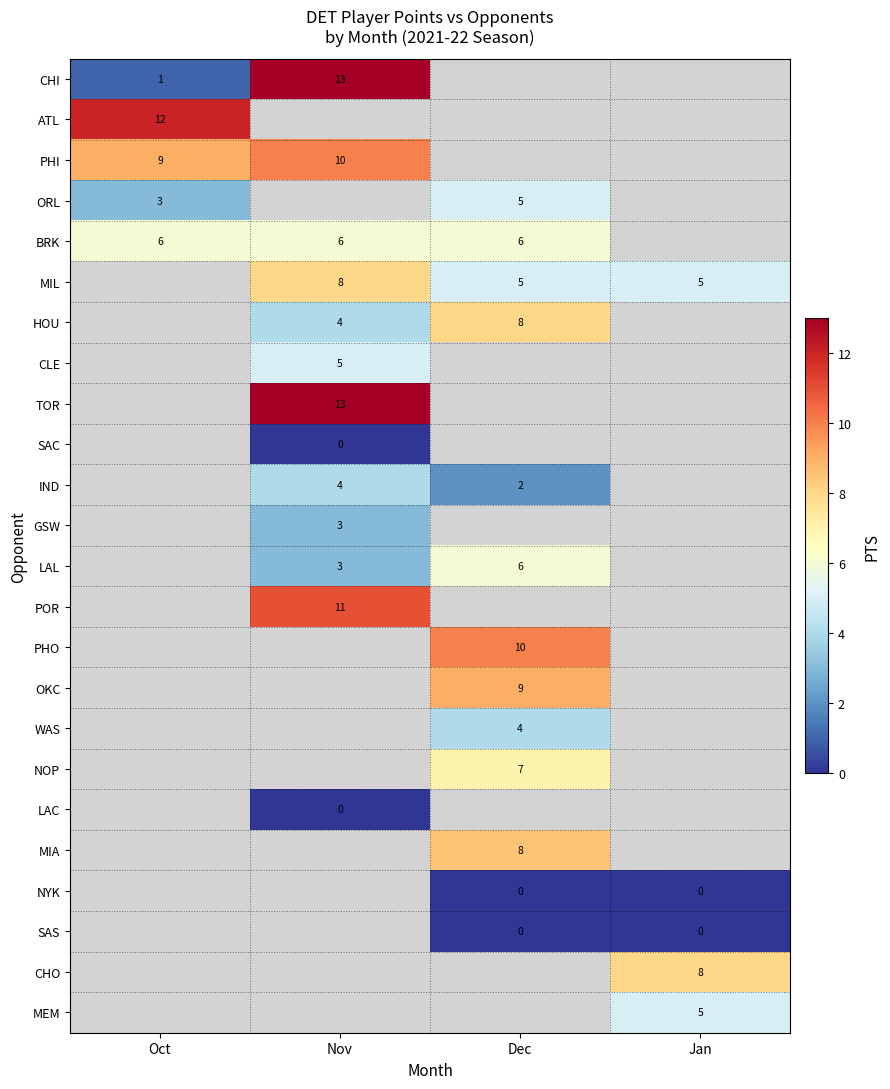

Is it true that LAL equals 3 at Dec?

False